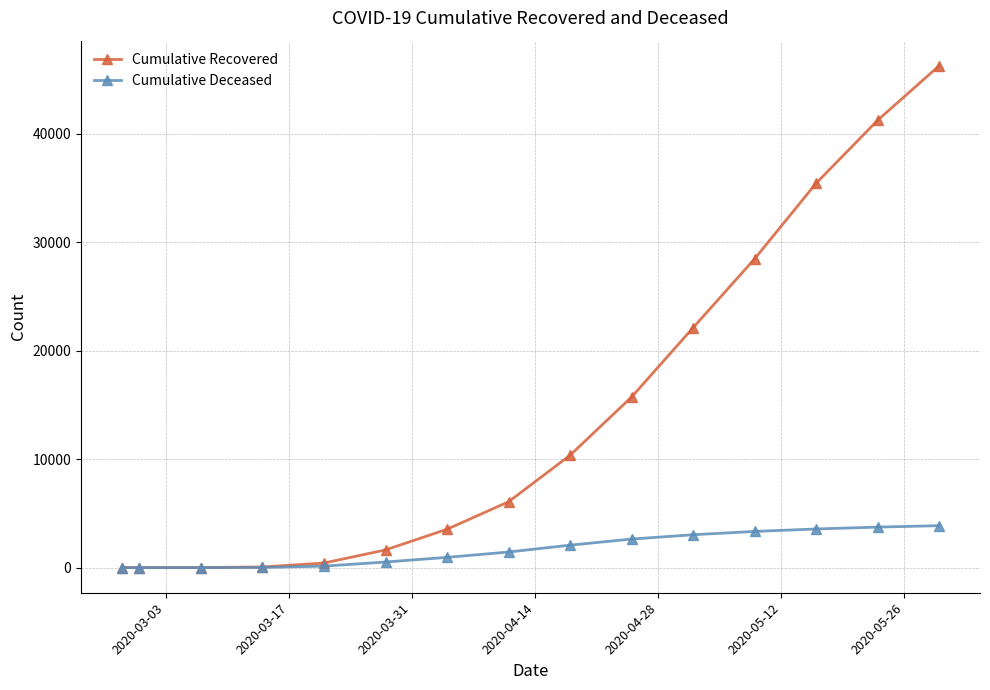

At how many categories does at least one series exceed 31509?

3